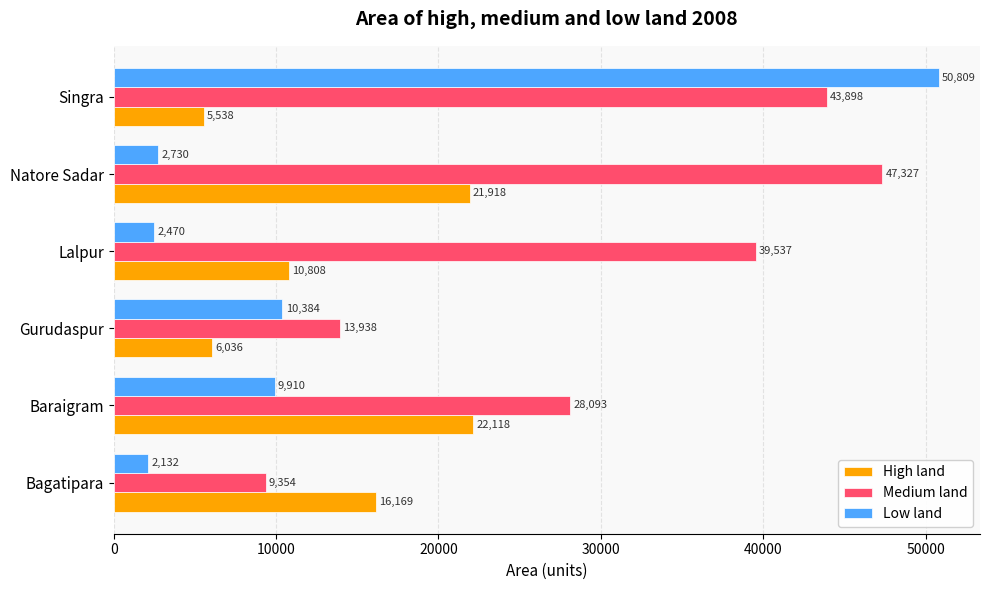

Which series has the widest spread of values?

Low land